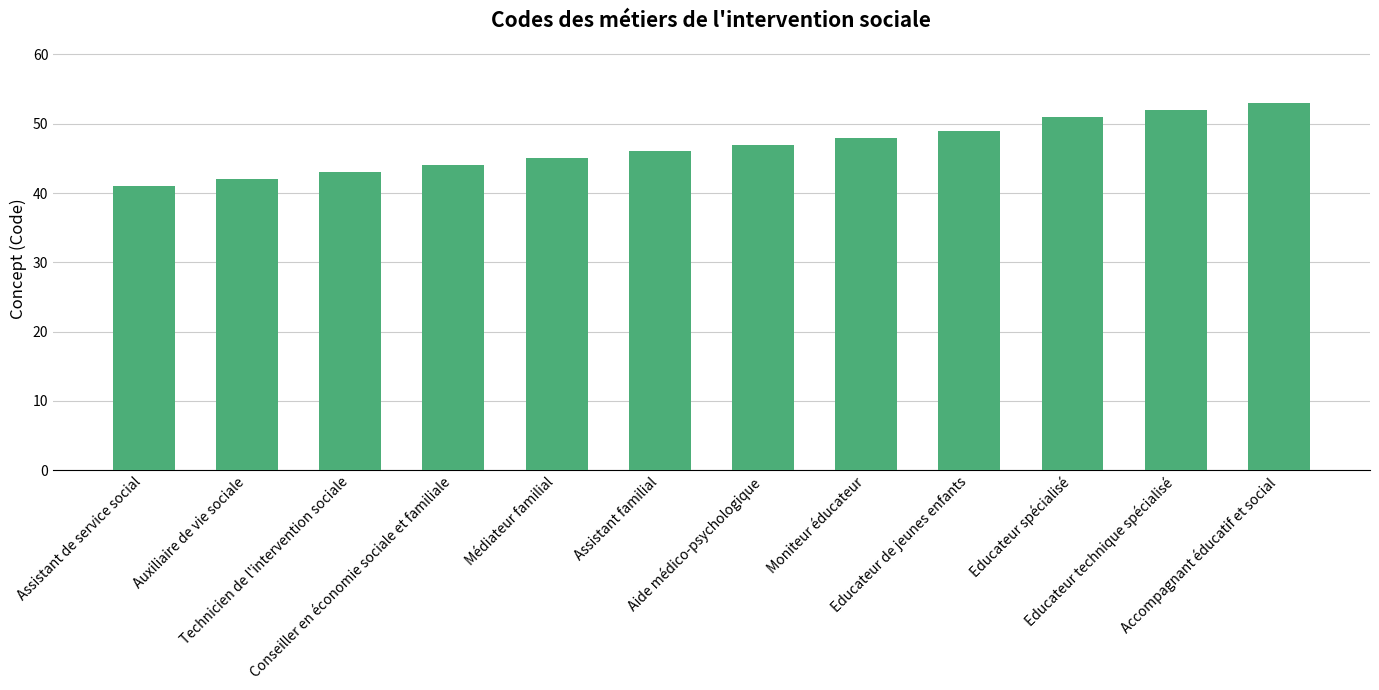

The chart shows a value of 44 at Conseiller en économie sociale et familiale. True or false?

True